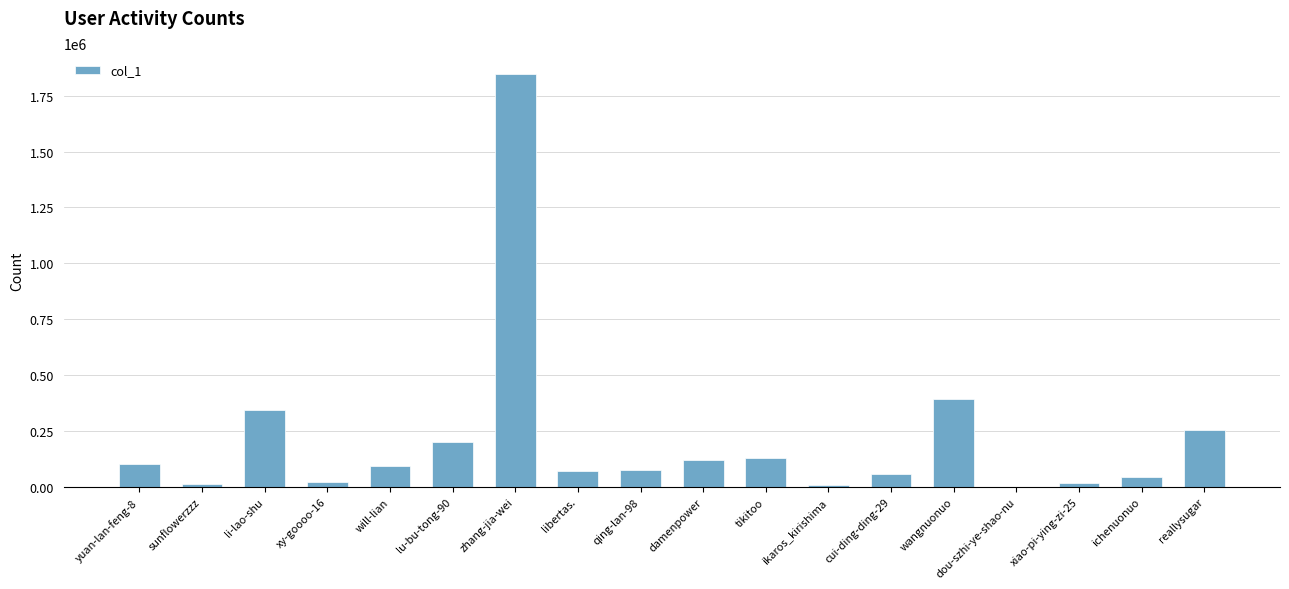

What is the maximum value shown in the chart?

1848103